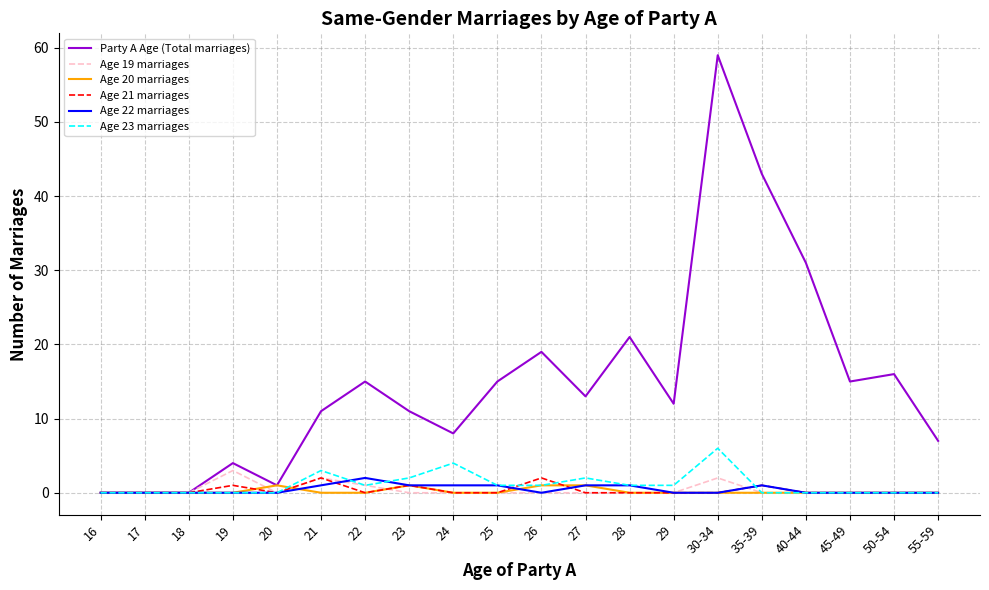

Reading left to right, list all the values displayed in this chart.

Party A Age (Total marriages): 0	0	0	4	1	11	15	11	8	15	19	13	21	12	59	43	31	15	16	7
Age 19 marriages: 0	0	0	3	0	2	1	0	0	0	0	0	0	0	2	0	0	0	0	0
Age 20 marriages: 0	0	0	0	1	0	0	1	0	0	1	1	0	0	0	0	0	0	0	0
Age 21 marriages: 0	0	0	1	0	2	0	1	0	0	2	0	0	0	0	1	0	0	0	0
Age 22 marriages: 0	0	0	0	0	1	2	1	1	1	0	1	1	0	0	1	0	0	0	0
Age 23 marriages: 0	0	0	0	0	3	1	2	4	1	1	2	1	1	6	0	0	0	0	0